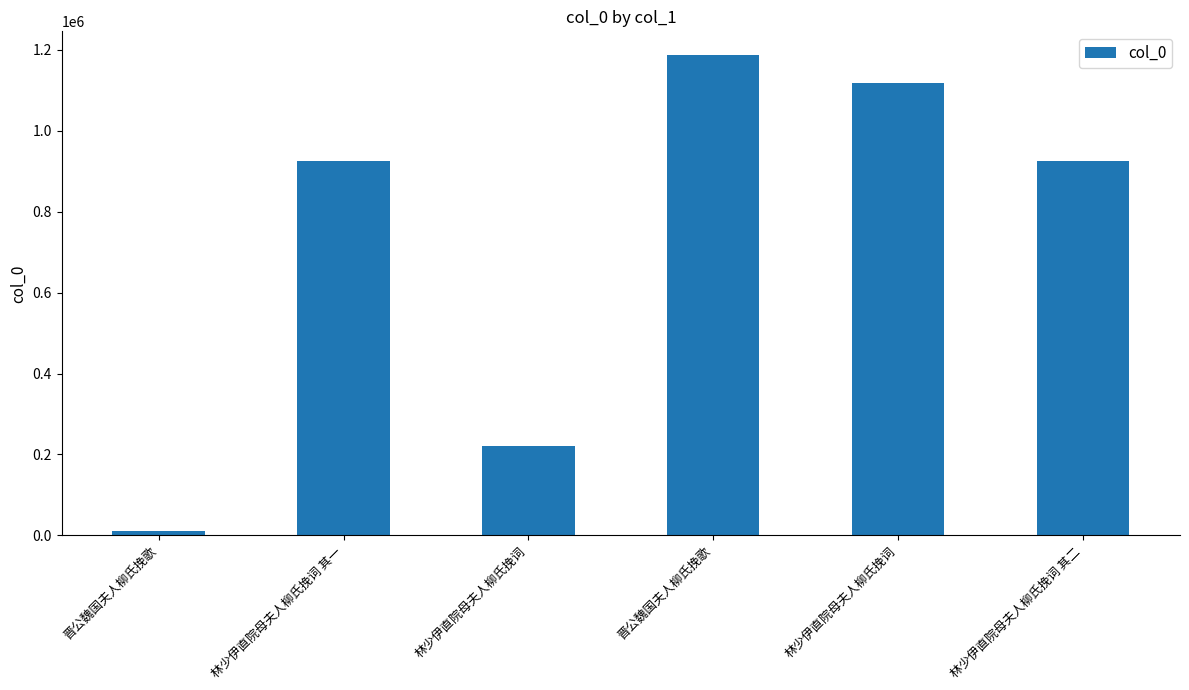

What is the smallest value displayed?

10433